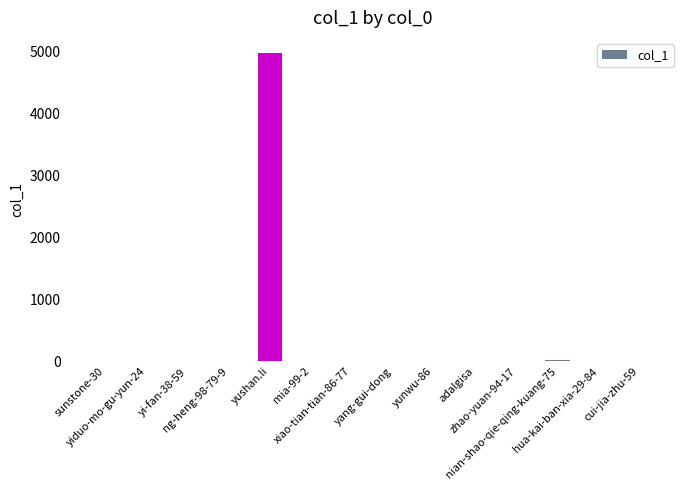

Is it true that the value at hua-kai-ban-xia-29-84 is 0?

True